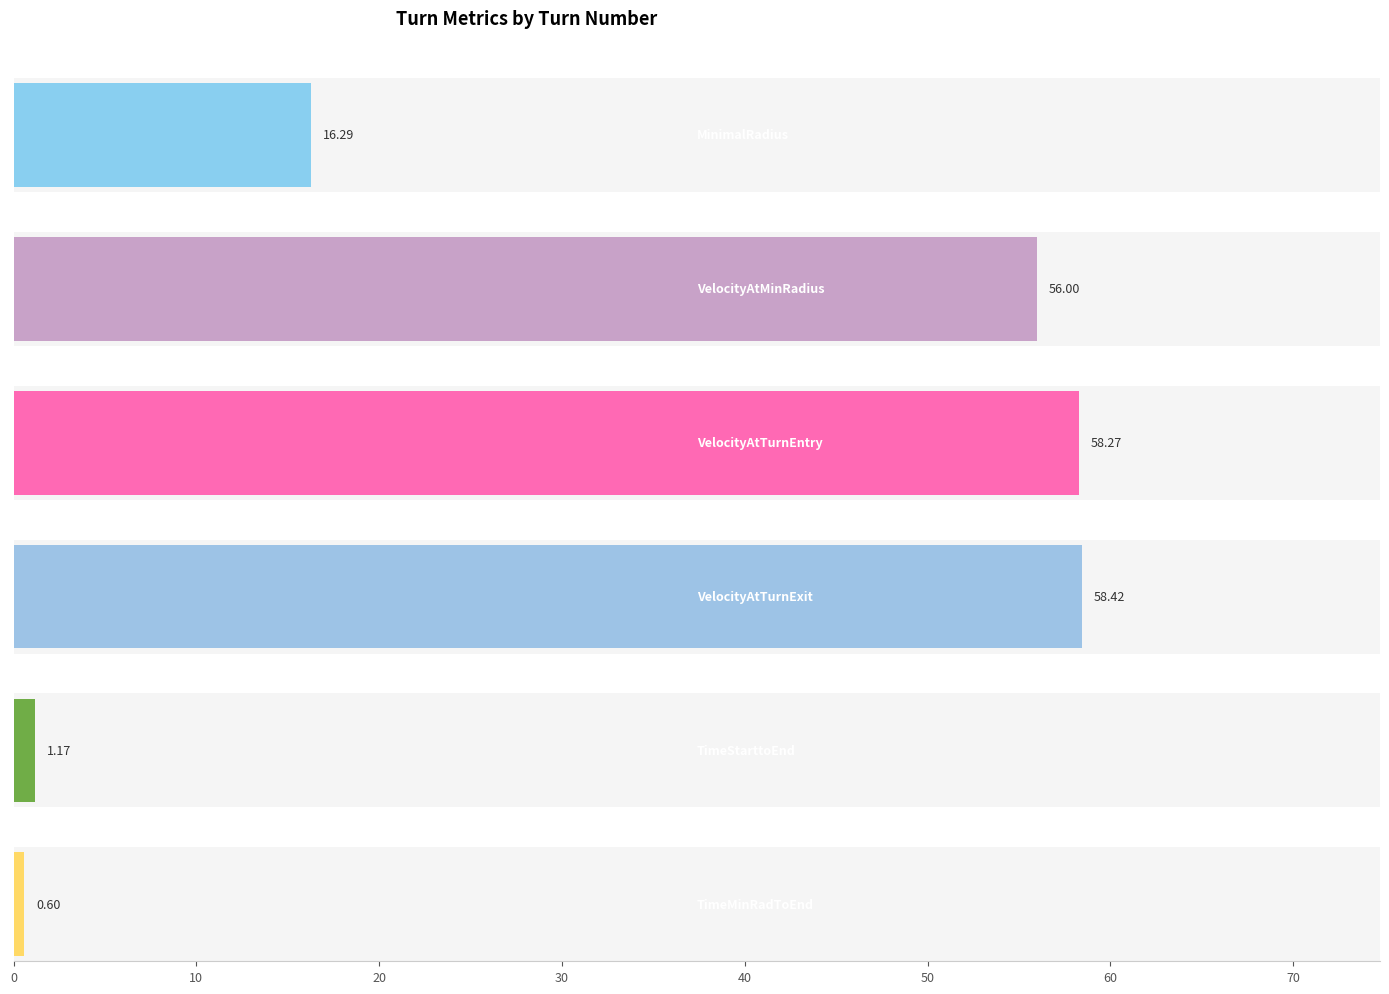

The TimeMinRadToEnd series shows 0.6 at 21. True or false?

False